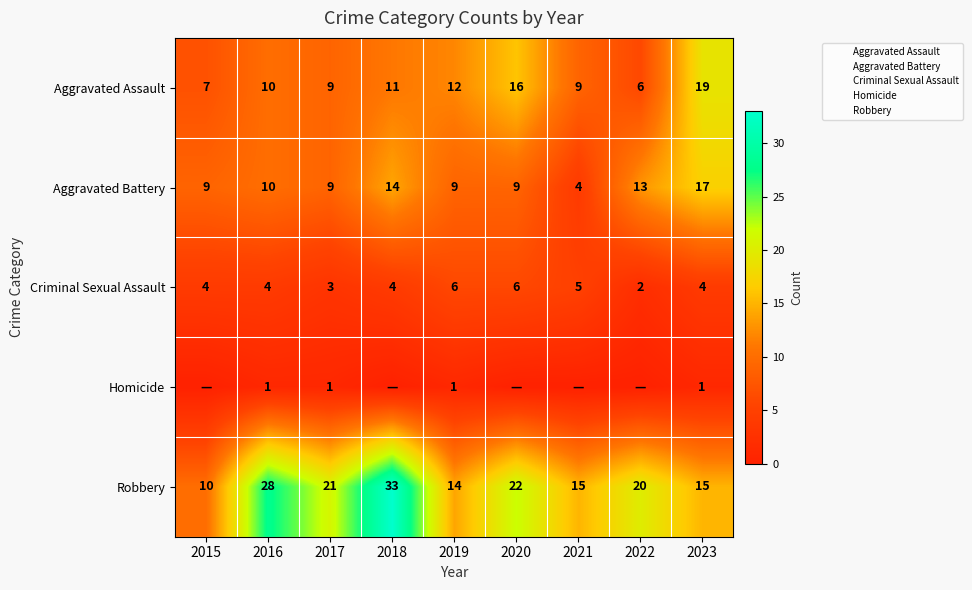

At which category is the sum across all series the highest?

2018